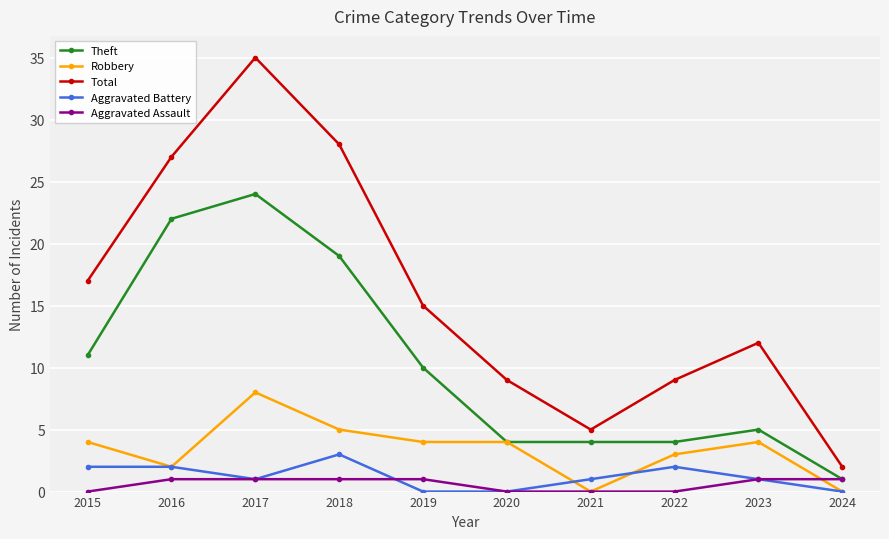

True or false: Aggravated Battery and Theft intersect in this chart.

False